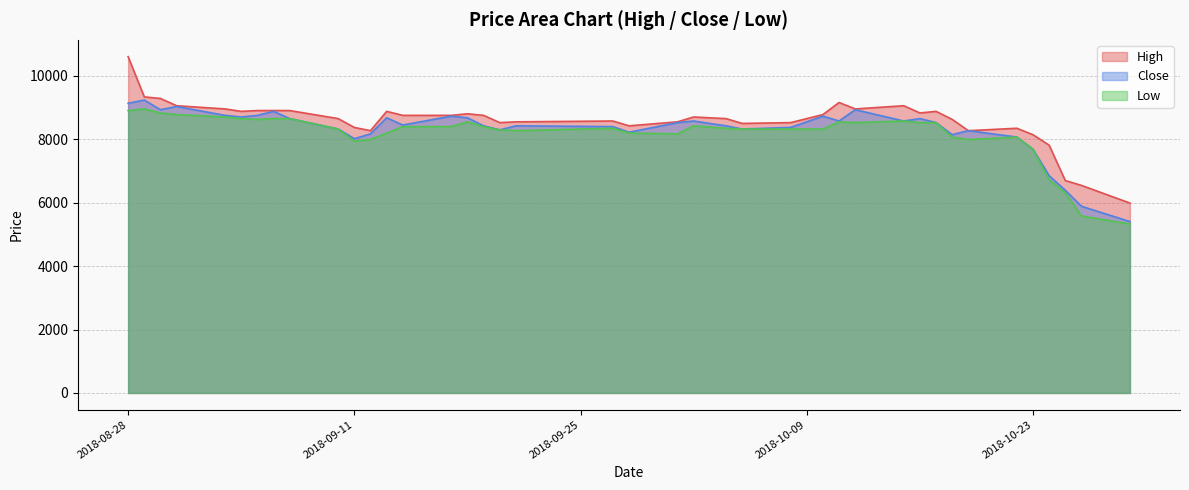

List the labels in order of Low value, smallest first.

2018-10-29, 2018-10-26, 2018-10-25, 2018-10-24, 2018-10-23, 2018-09-11, 2018-09-12, 2018-10-19, 2018-10-18, 2018-10-22, 2018-10-01, 2018-09-13, 2018-09-28, 2018-09-21, 2018-09-20, 2018-09-10, 2018-10-05, 2018-10-08, 2018-10-10, 2018-09-27, 2018-10-04, 2018-09-14, 2018-09-17, 2018-09-19, 2018-10-02, 2018-10-12, 2018-10-16, 2018-10-17, 2018-09-18, 2018-10-11, 2018-10-15, 2018-09-05, 2018-09-04, 2018-09-06, 2018-09-07, 2018-09-03, 2018-08-31, 2018-08-30, 2018-08-28, 2018-08-29